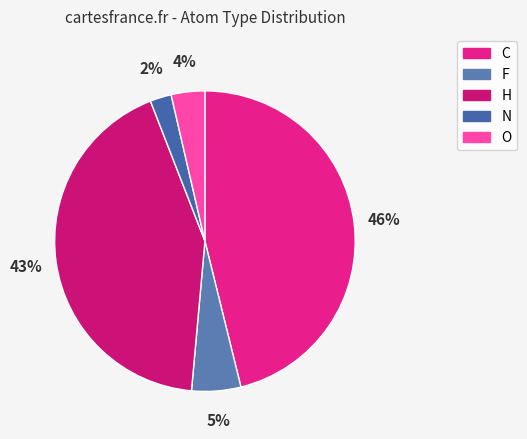

To the nearest percent, what is the difference between the largest and smallest slice percentages?

44%